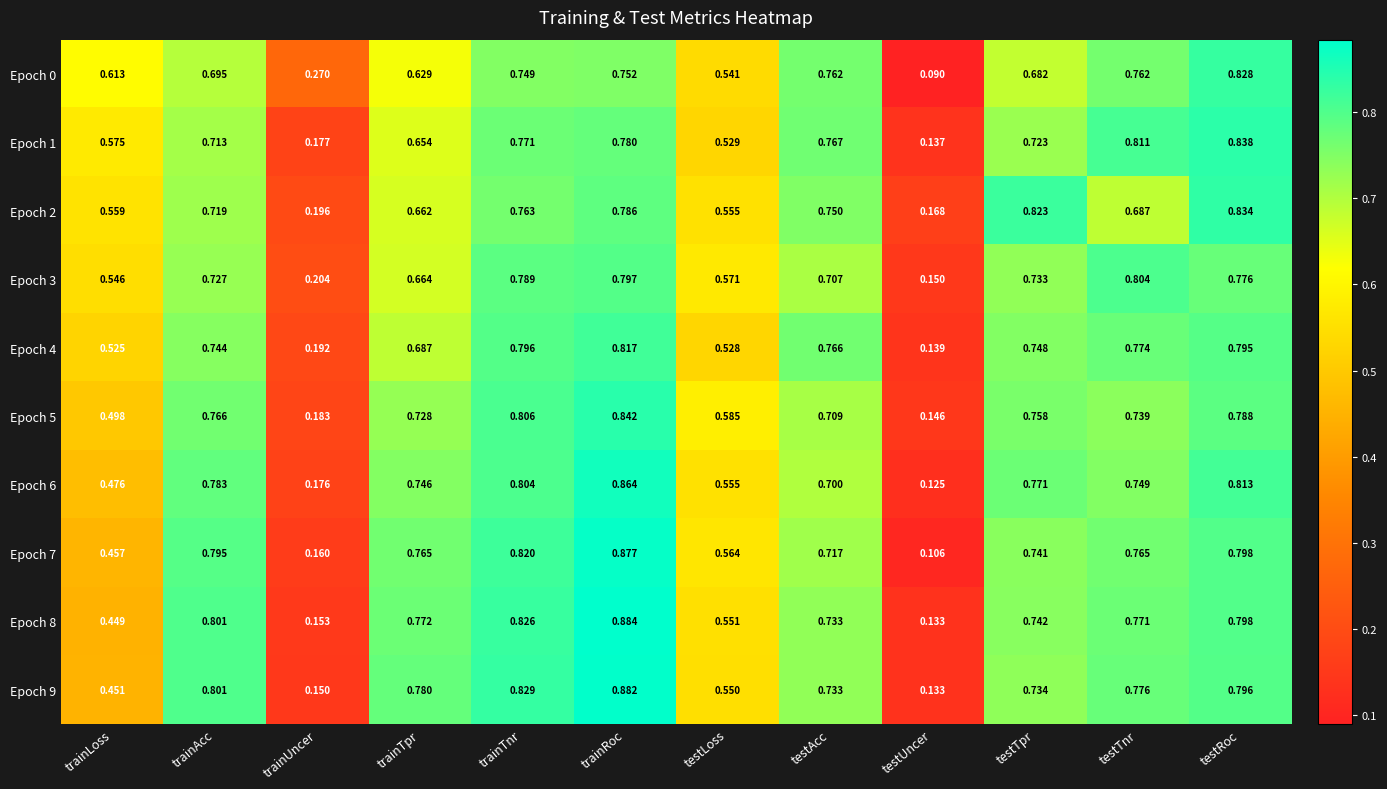

Which label corresponds to the largest value in the chart?

trainRoc